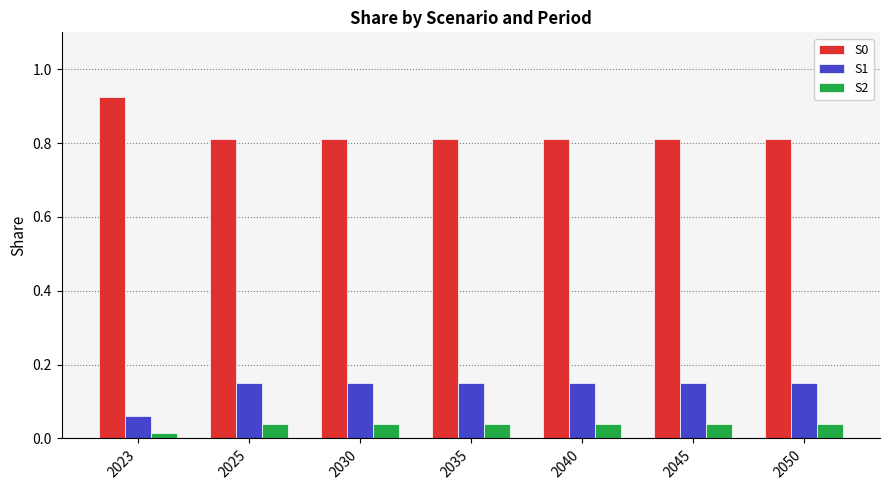

The value of S0 at 2040 is 1.2. True or false?

False